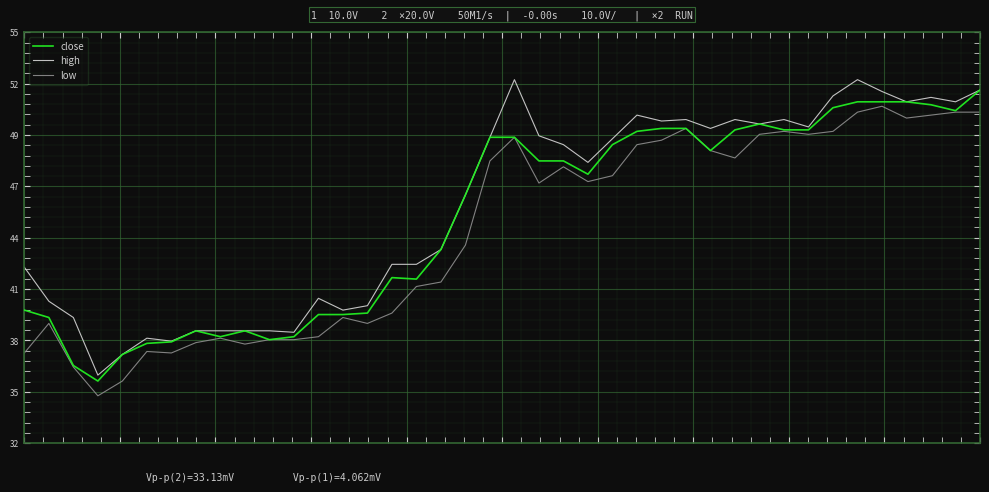

Reading right to left, extract all data points from this chart.

close: 51.9	50.7	51.1	51.2	51.2	51.2	50.9	49.7	49.7	50.0	49.7	48.5	49.8	49.8	49.6	48.9	47.2	48.0	48.0	49.3	49.3	46.1	43.1	41.5	41.5	39.6	39.5	39.5	38.3	38.1	38.6	38.3	38.6	38.0	37.9	37.3	35.9	36.7	39.4	39.8
high: 51.9	51.2	51.5	51.2	51.8	52.4	51.6	49.8	50.2	50.0	50.2	49.8	50.2	50.2	50.5	49.2	47.9	48.9	49.4	52.4	49.3	46.1	43.1	42.3	42.3	40.0	39.8	40.4	38.5	38.6	38.6	38.6	38.6	38.1	38.2	37.3	36.2	39.4	40.2	42.1
low: 50.7	50.7	50.5	50.3	51.0	50.7	49.6	49.4	49.6	49.4	48.1	48.5	49.8	49.1	48.9	47.2	46.8	47.6	46.8	49.3	48.0	43.3	41.3	41.1	39.6	39.0	39.4	38.3	38.1	38.1	37.9	38.2	38.0	37.4	37.5	35.9	35.0	36.6	39.0	37.4